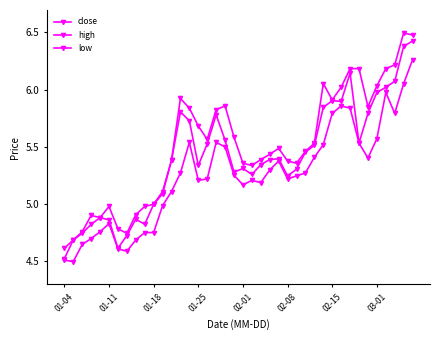

How many data points in low are less than 5?

12